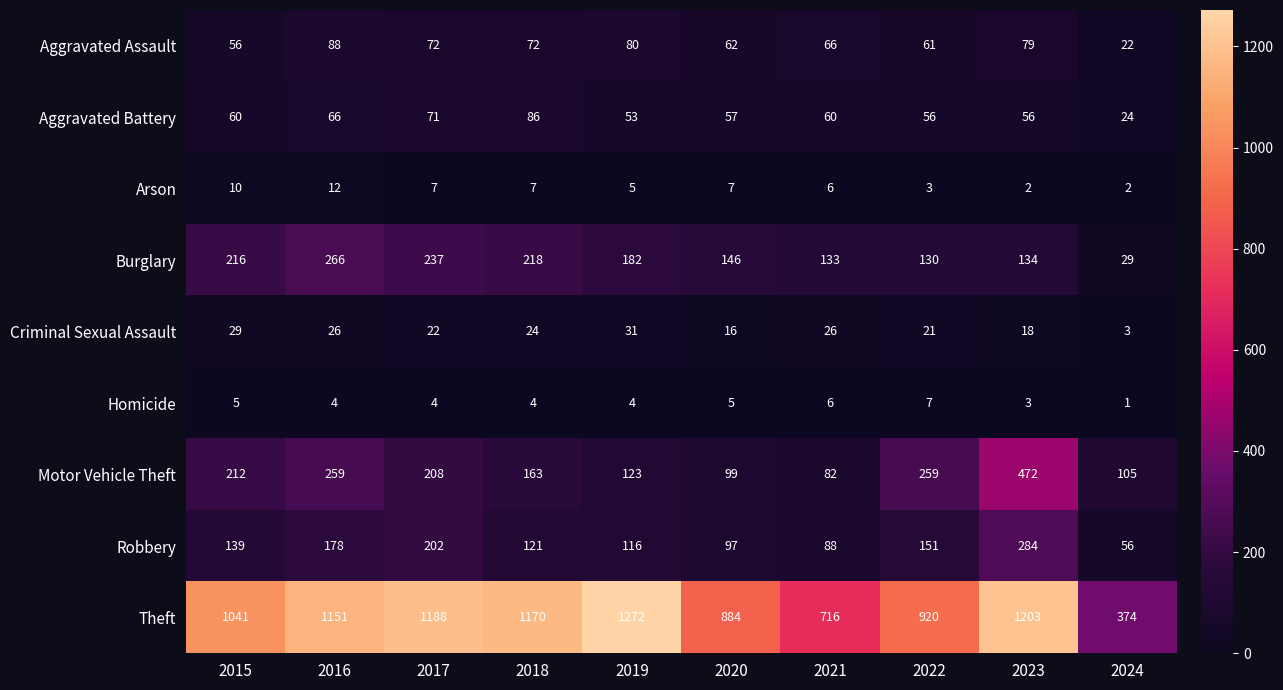

The Criminal Sexual Assault series shows 3 at 2024. True or false?

True